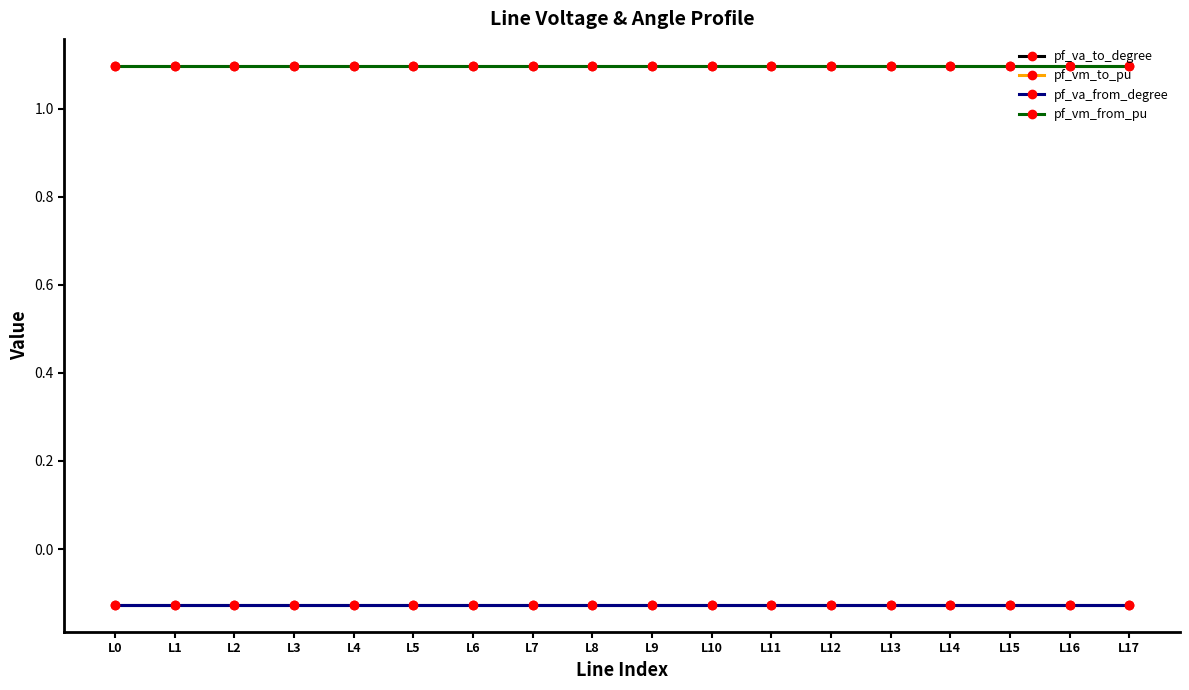

Reading left to right, list all the values displayed in this chart.

pf_va_to_degree: L0=-0.1	L1=-0.1	L2=-0.1	L3=-0.1	L4=-0.1	L5=-0.1	L6=-0.1	L7=-0.1	L8=-0.1	L9=-0.1	L10=-0.1	L11=-0.1	L12=-0.1	L13=-0.1	L14=-0.1	L15=-0.1	L16=-0.1	L17=-0.1
pf_vm_to_pu: L0=1.1	L1=1.1	L2=1.1	L3=1.1	L4=1.1	L5=1.1	L6=1.1	L7=1.1	L8=1.1	L9=1.1	L10=1.1	L11=1.1	L12=1.1	L13=1.1	L14=1.1	L15=1.1	L16=1.1	L17=1.1
pf_va_from_degree: L0=-0.1	L1=-0.1	L2=-0.1	L3=-0.1	L4=-0.1	L5=-0.1	L6=-0.1	L7=-0.1	L8=-0.1	L9=-0.1	L10=-0.1	L11=-0.1	L12=-0.1	L13=-0.1	L14=-0.1	L15=-0.1	L16=-0.1	L17=-0.1
pf_vm_from_pu: L0=1.1	L1=1.1	L2=1.1	L3=1.1	L4=1.1	L5=1.1	L6=1.1	L7=1.1	L8=1.1	L9=1.1	L10=1.1	L11=1.1	L12=1.1	L13=1.1	L14=1.1	L15=1.1	L16=1.1	L17=1.1